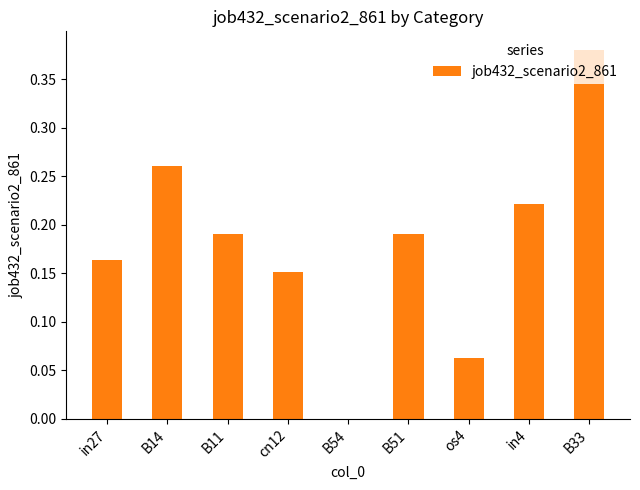

What is the sum of all values?

1.6